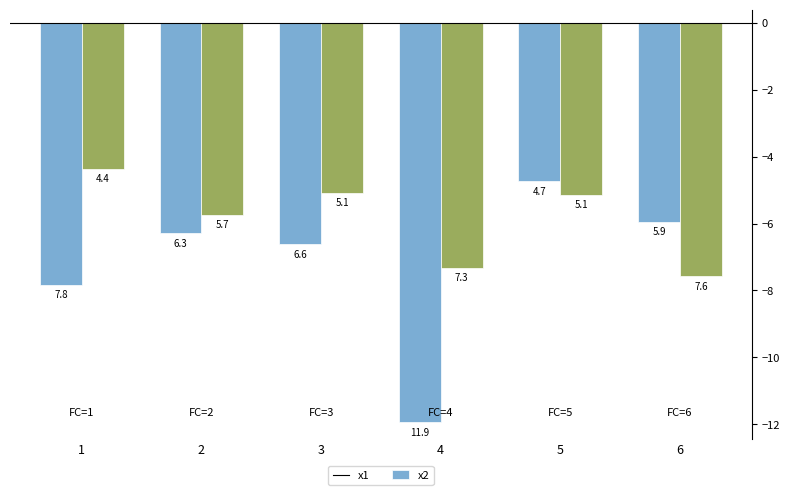

Where does the x1 series first go above -6?

5